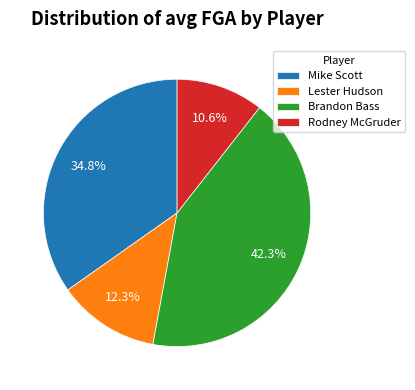

True or false: Lester Hudson accounts for 1% of the total.

False